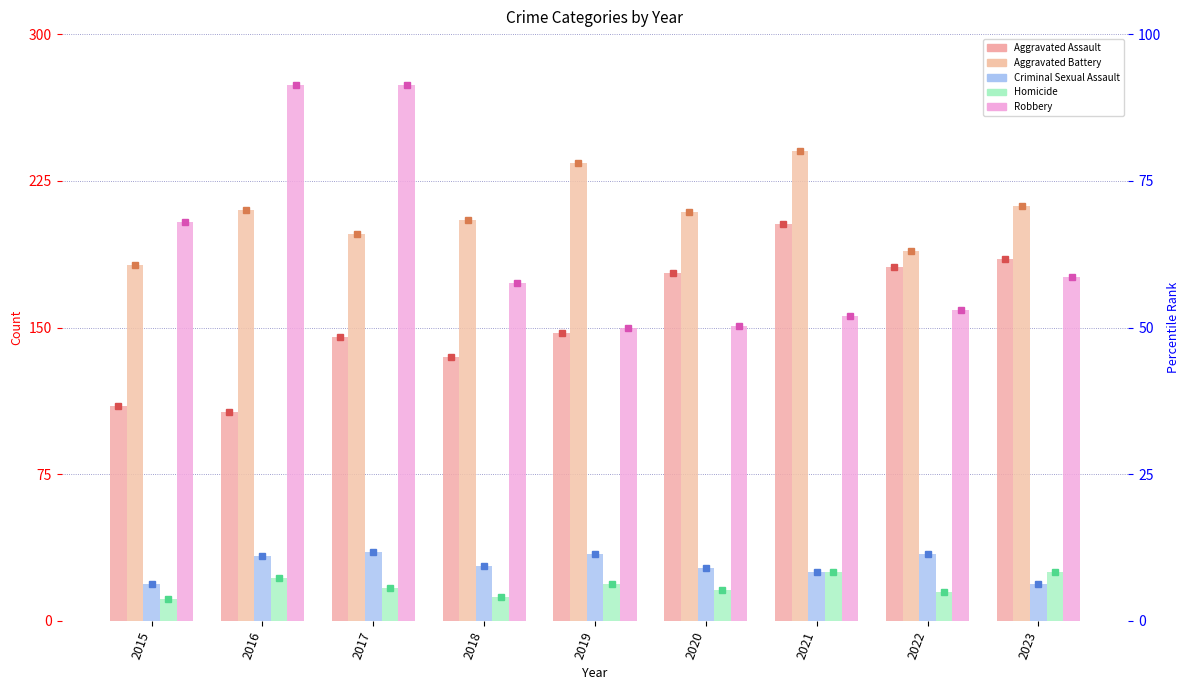

What is the sum of all Robbery values?

1717